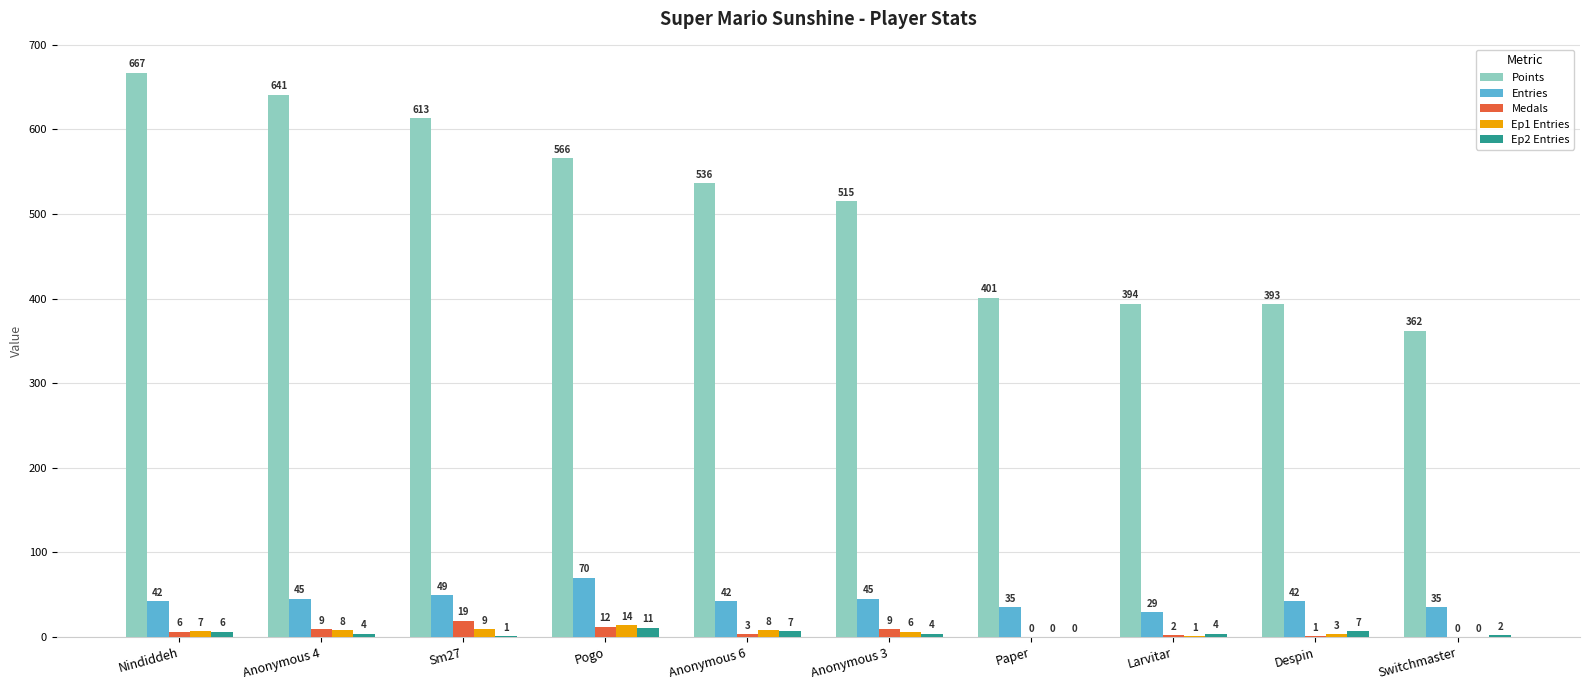

The Entries series shows 14 at Nindiddeh. True or false?

False